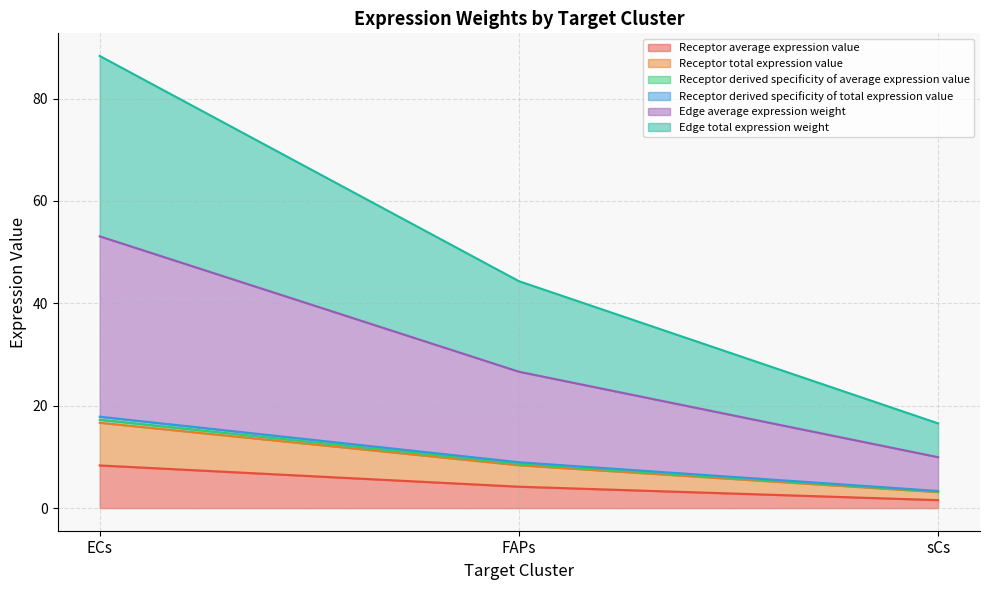

Does the chart have visible grid lines?

Yes